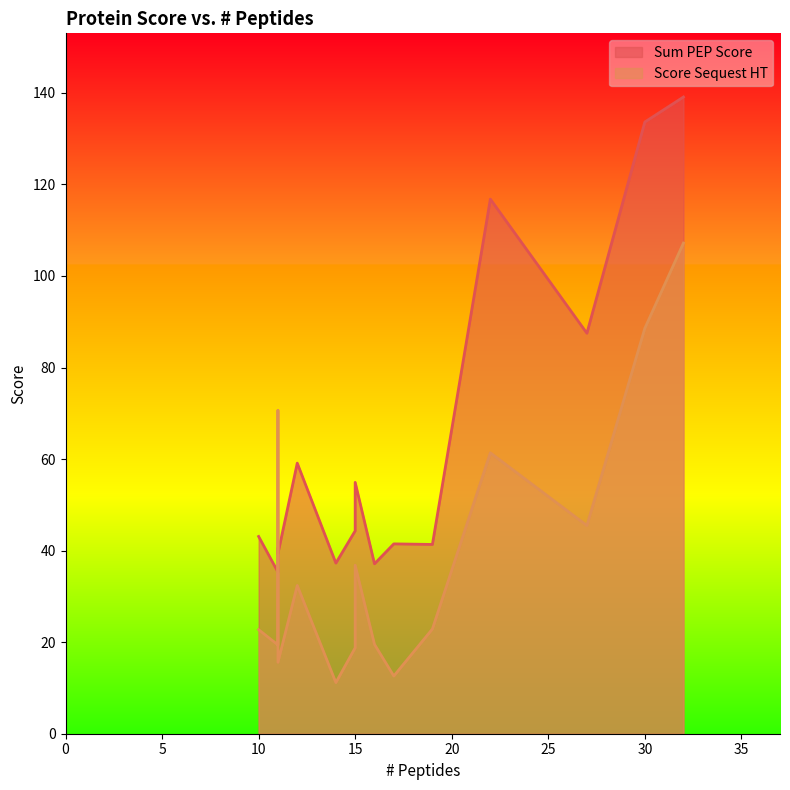

Rank the series by their maximum value, from highest to lowest.

Sum PEP Score, Score Sequest HT